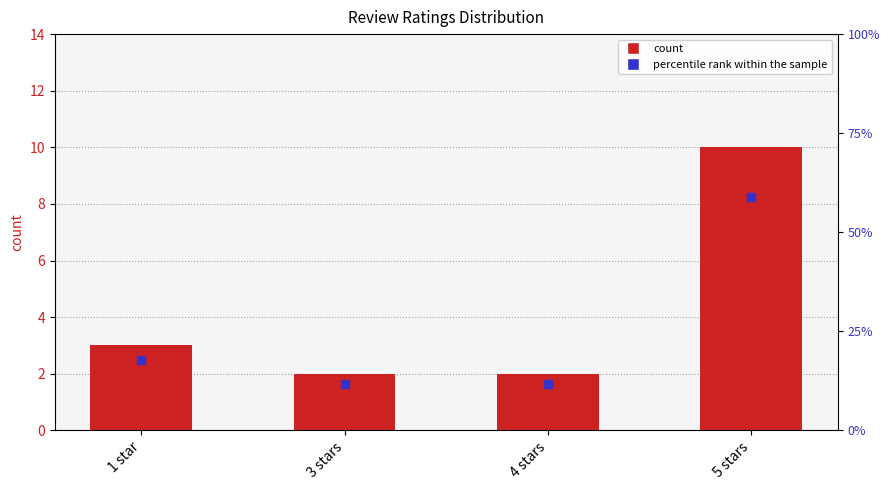

What are all the series names shown in the legend?

count, percentile rank within the sample